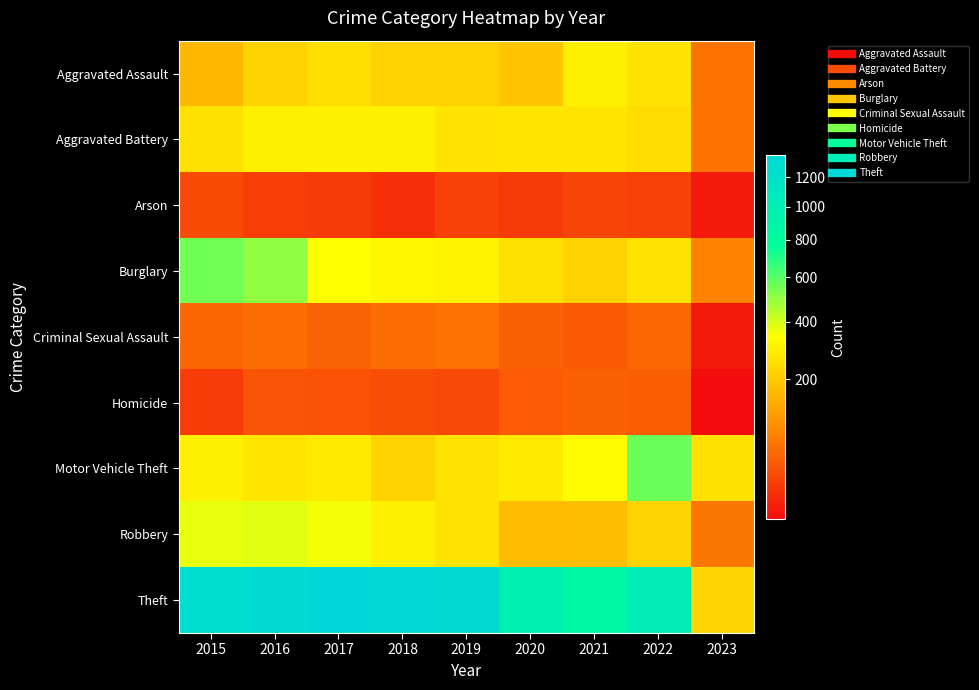

Between 2018 and 2021, which is larger?

2021